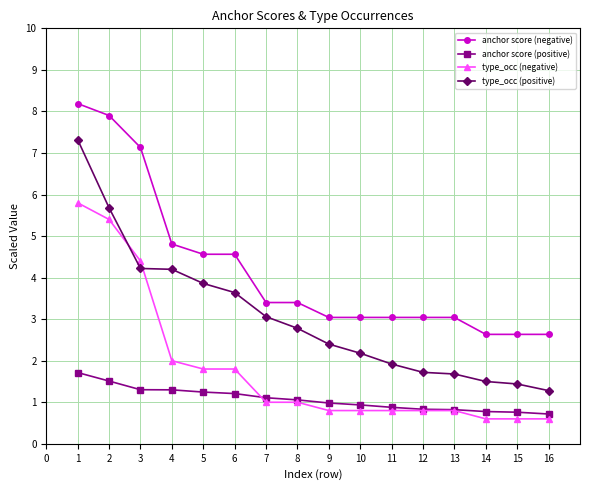

What is the value of the type_occ (negative) point at the 10th from the left?

0.8